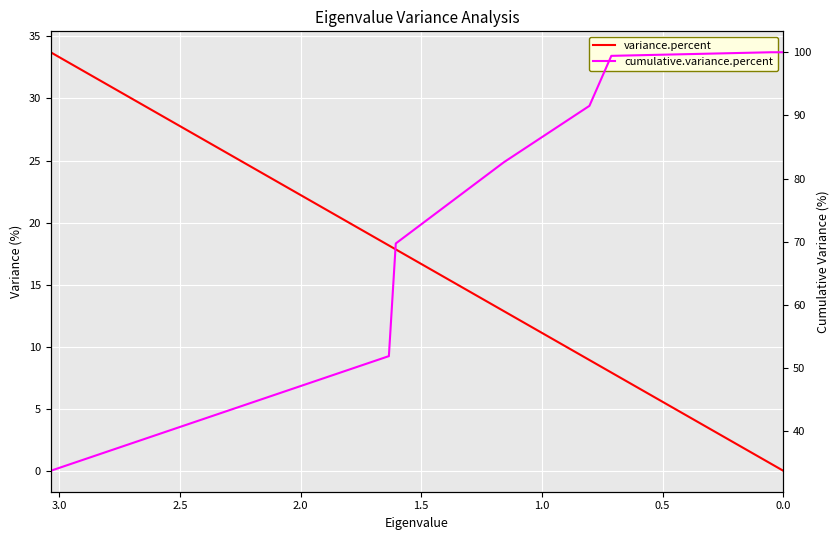

How many categories are shown in the chart?

9